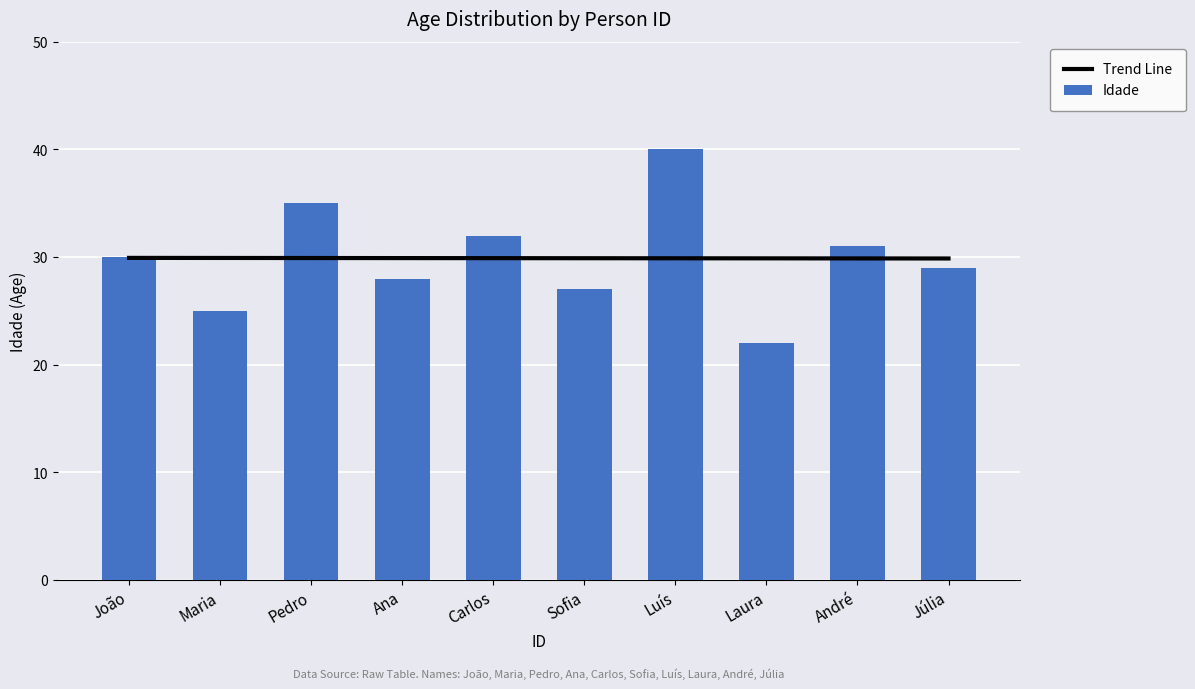

What is the label of the 9th bar from the right?

Maria